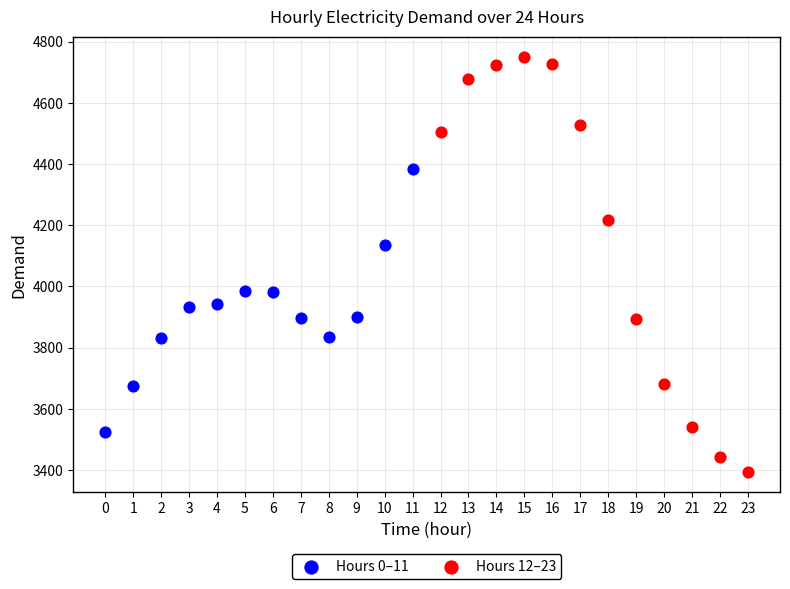

Which series has the widest spread of Y values?

Hours 12–23